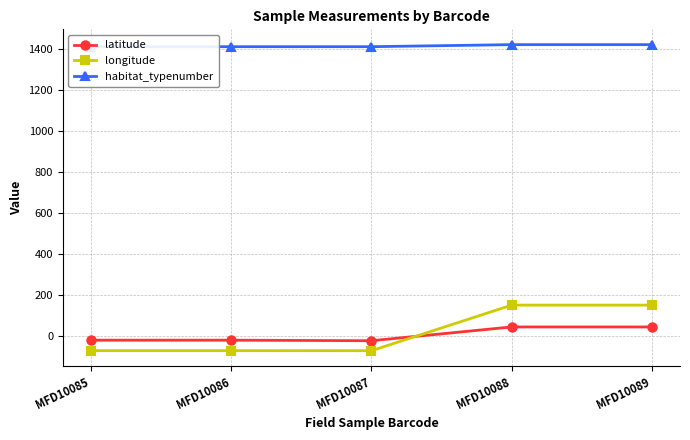

True or false: habitat_typenumber has more than 1 points higher than both neighbors.

False